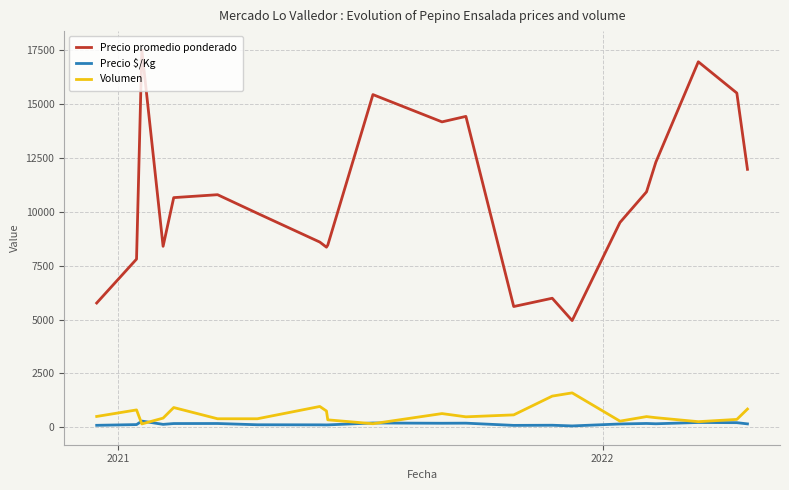

List the series in order of their peak value, lowest first.

Precio $/Kg, Volumen, Precio promedio ponderado